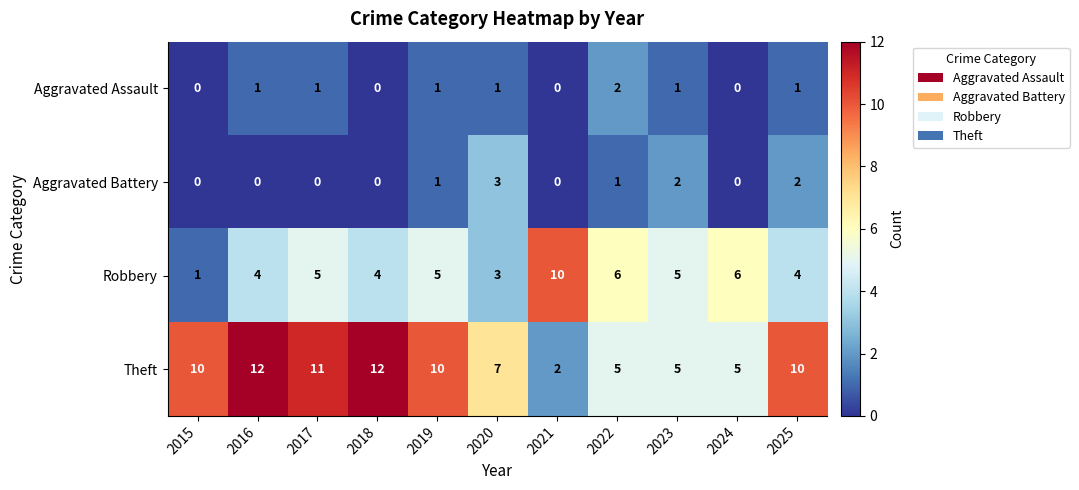

List the series in order of their peak value, highest first.

Theft, Robbery, Aggravated Battery, Aggravated Assault